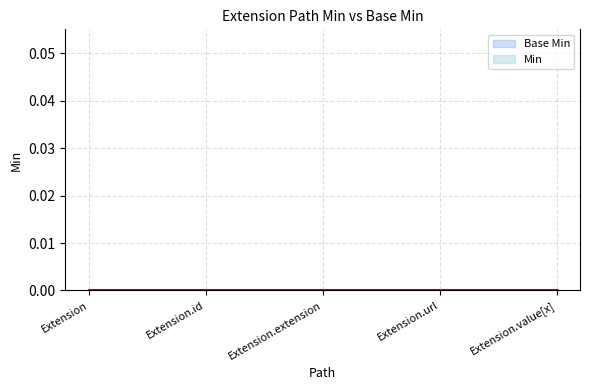

What is the label of the 3rd point from the right?

Extension.extension